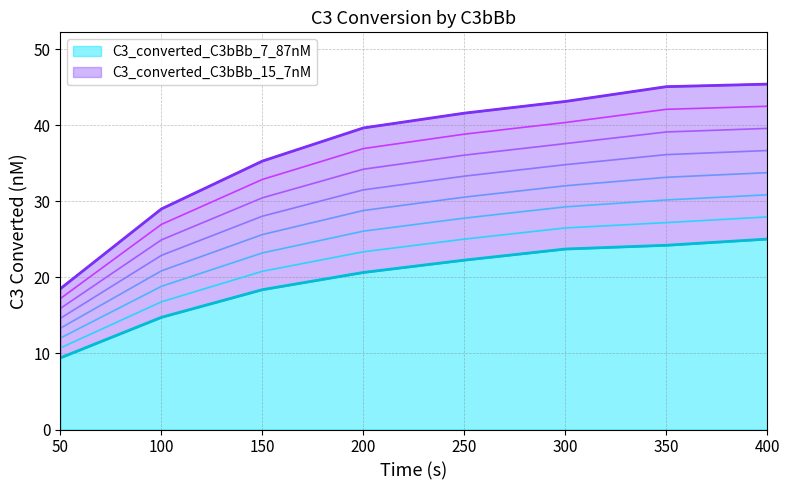

At which category is the sum across all series the highest?

400